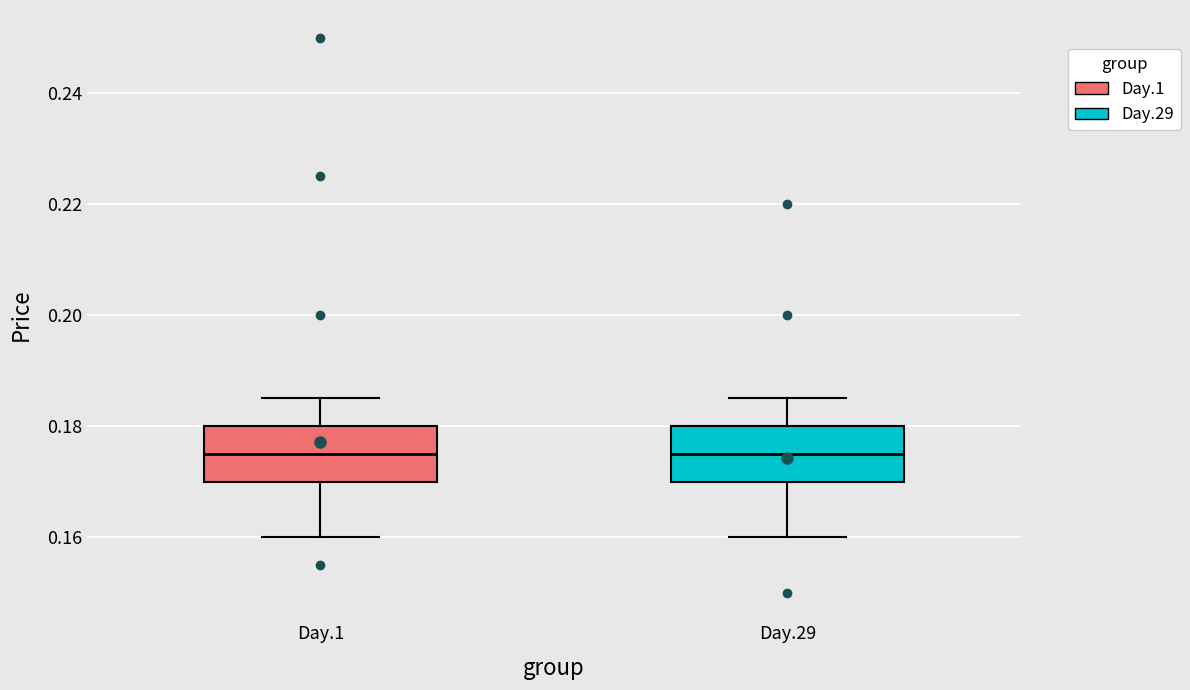

Reading left to right, transcribe this box plot: for each box, give where its median line is, the range the box spans, and where its two whiskers end, as read against the y-axis. The values are not printed on the chart, so give them approximately, as read against the axis.

Day.1: median 0.176, box 0.170 to 0.180, whiskers 0.160 to 0.186
Day.29: median 0.176, box 0.170 to 0.180, whiskers 0.160 to 0.186